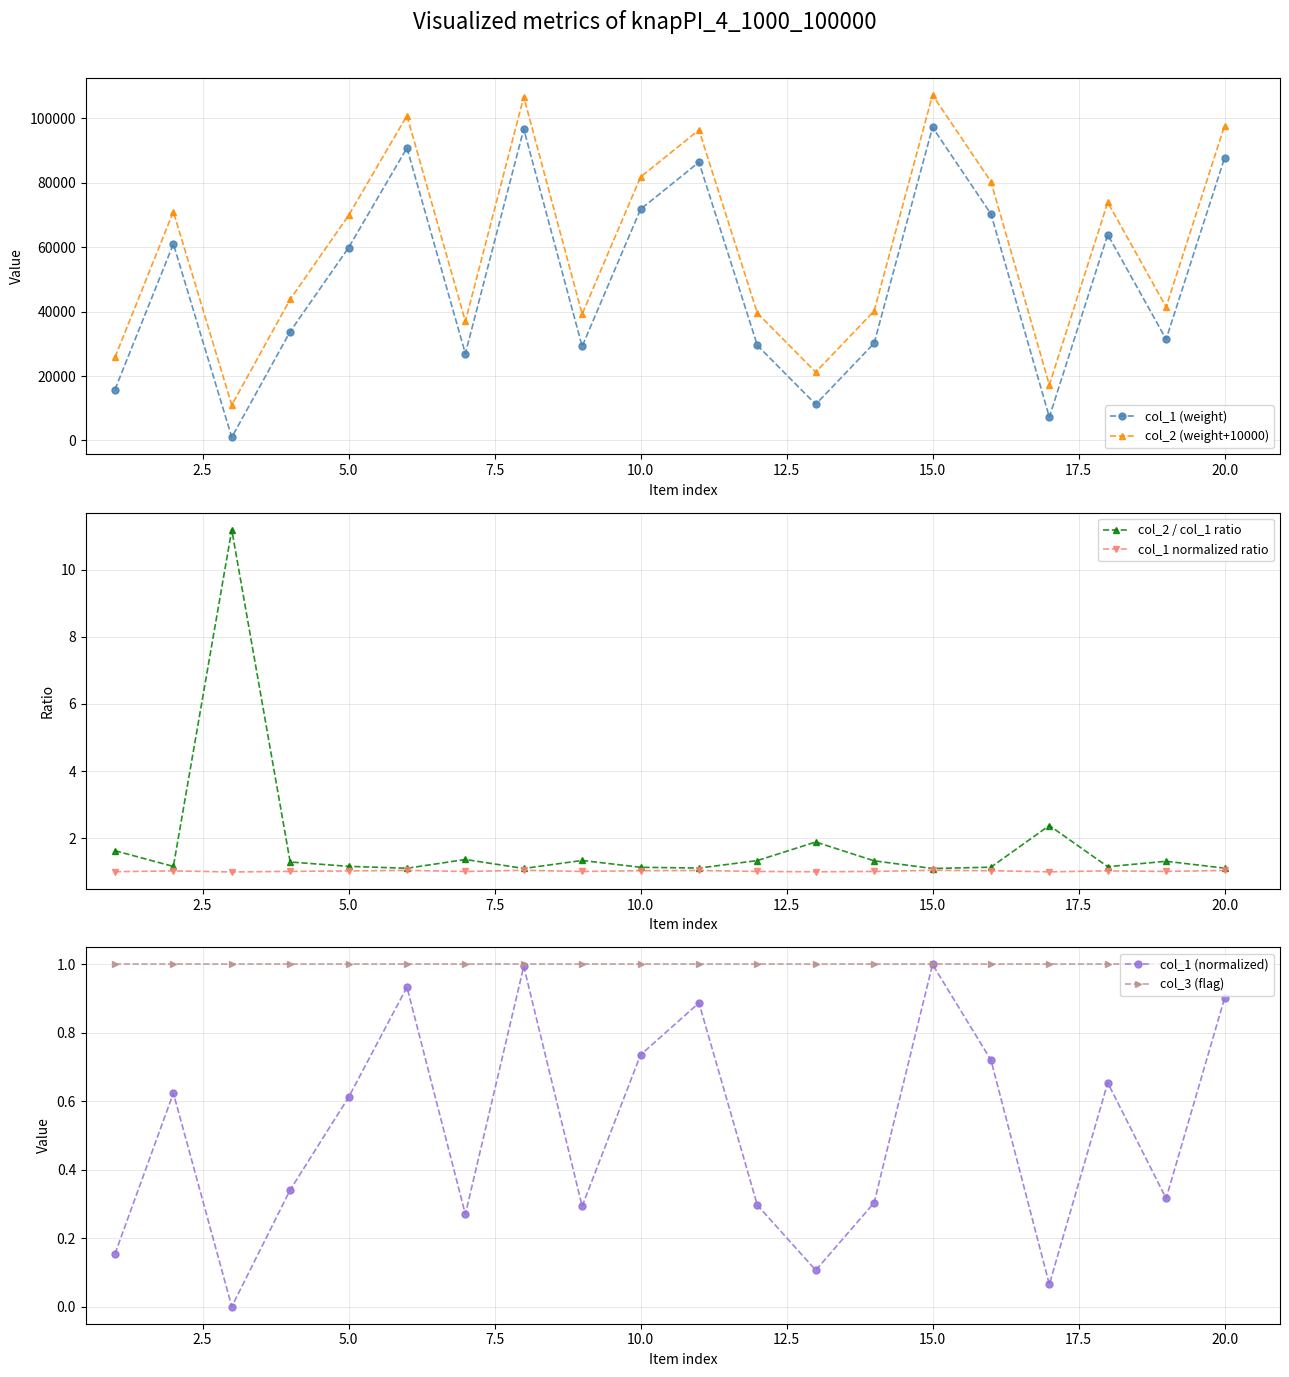

True or false: col_3 (flag) has more than 0 points higher than both neighbors.

False